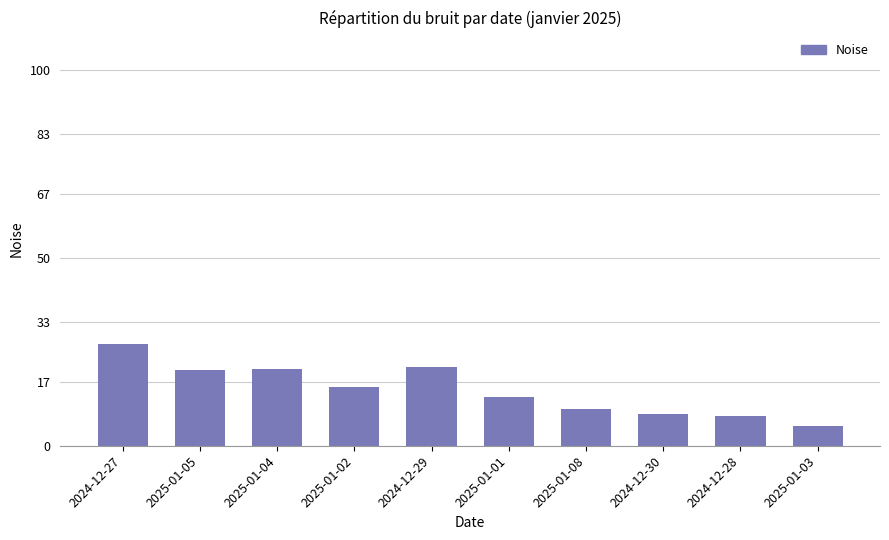

Approximately how many times larger is the value at 2025-01-01 compared to 2025-01-02?

0.8